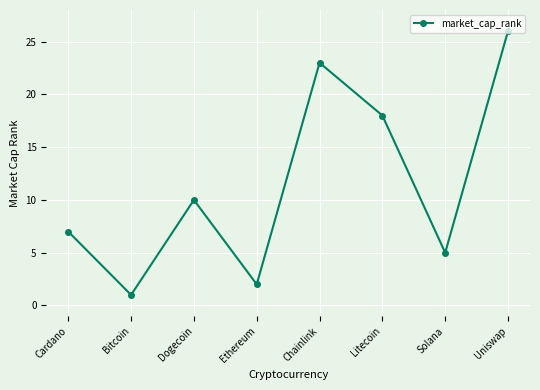

What position from the right is Litecoin?

3